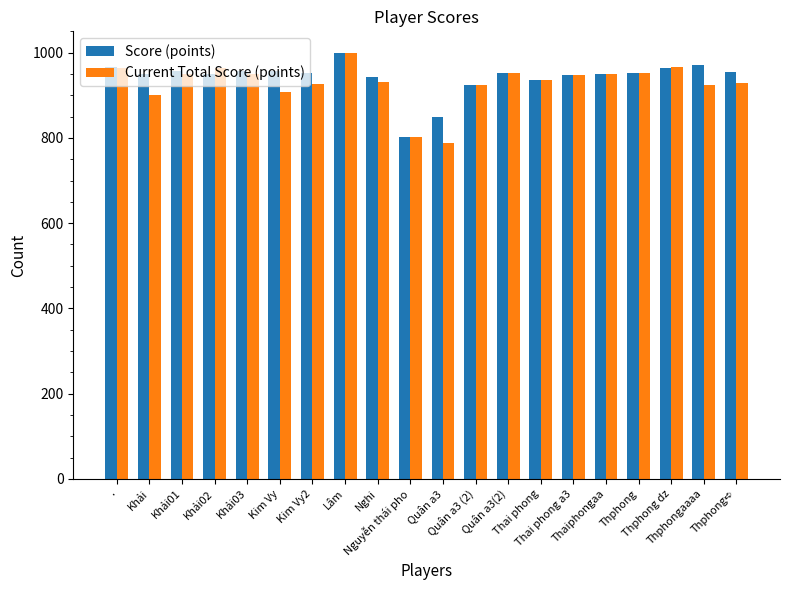

Which category has the highest value in the Current Total Score (points) series?

Lâm